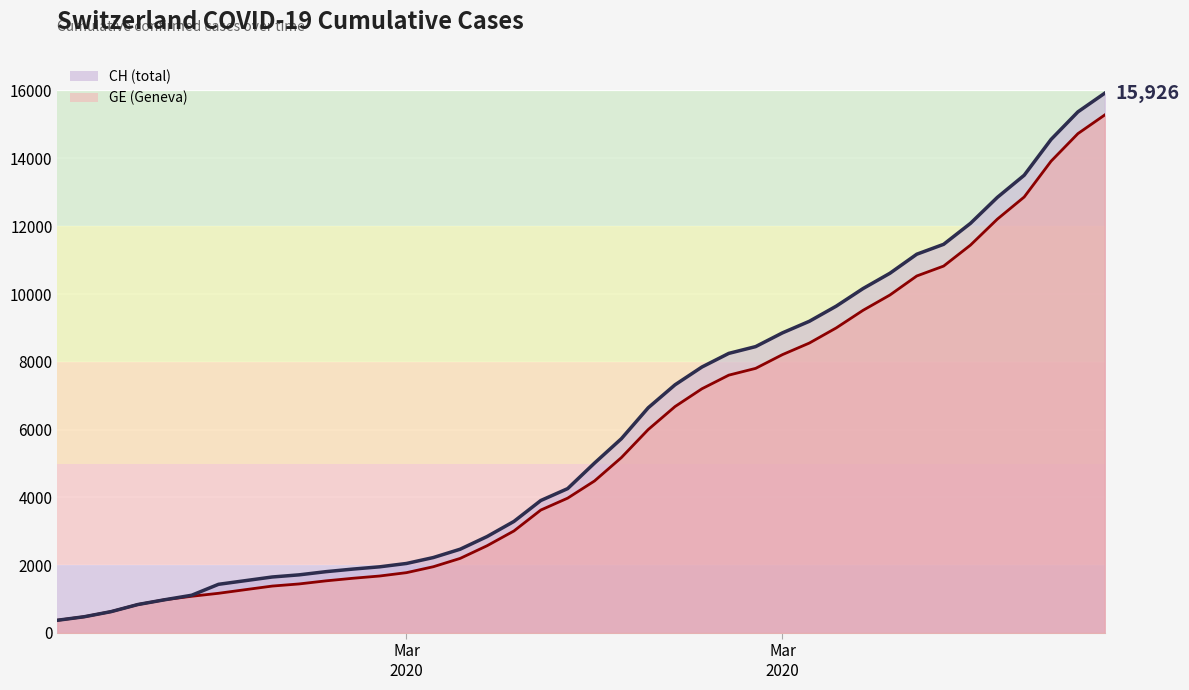

Reading left to right, list all the values displayed in this chart.

CH (line): 375	479	630	840	981	1113	1436	1544	1652	1715	1809	1885	1952	2051	2226	2472	2845	3291	3908	4259	5012	5731	6644	7323	7847	8249	8449	8855	9196	9642	10162	10613	11175	11467	12086	12852	13505	14561	15375	15926
GE (line): 375	479	630	840	981	1083	1171	1278	1384	1447	1538	1614	1681	1780	1955	2201	2574	3010	3627	3978	4485	5174	6002	6681	7205	7607	7807	8213	8554	9000	9520	9971	10533	10825	11444	12210	12863	13919	14733	15284